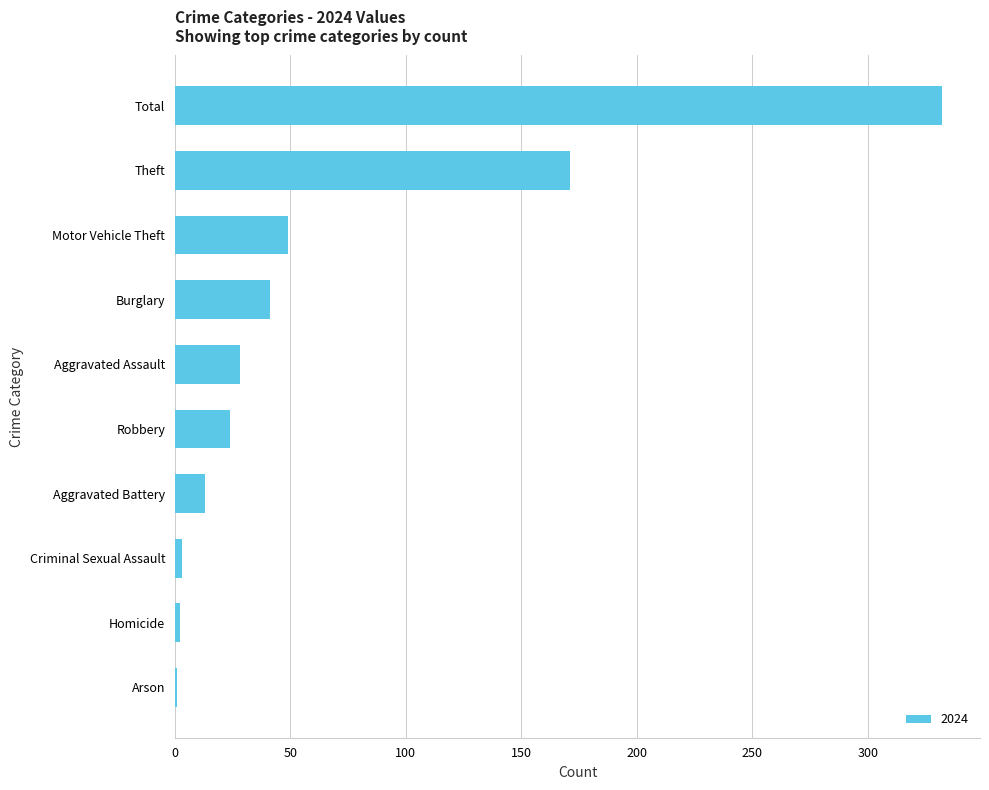

What is the sum of the values at Burglary and Total?

373